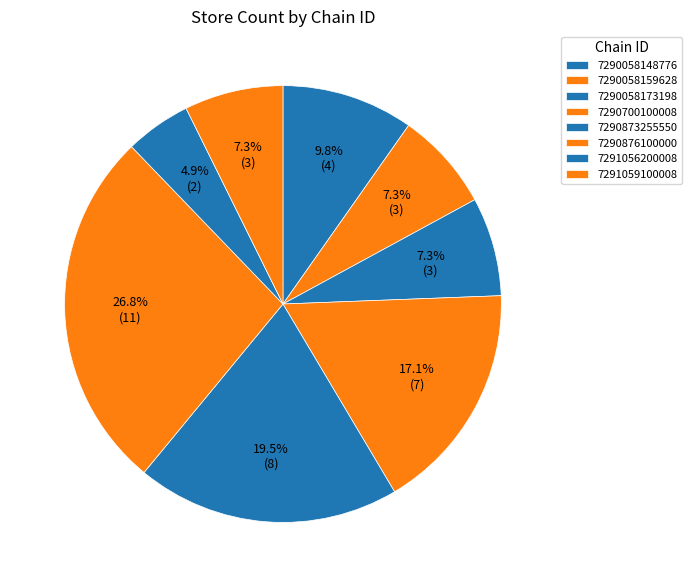

What percentage is the 7290058173198 slice, to the nearest percent?

7%